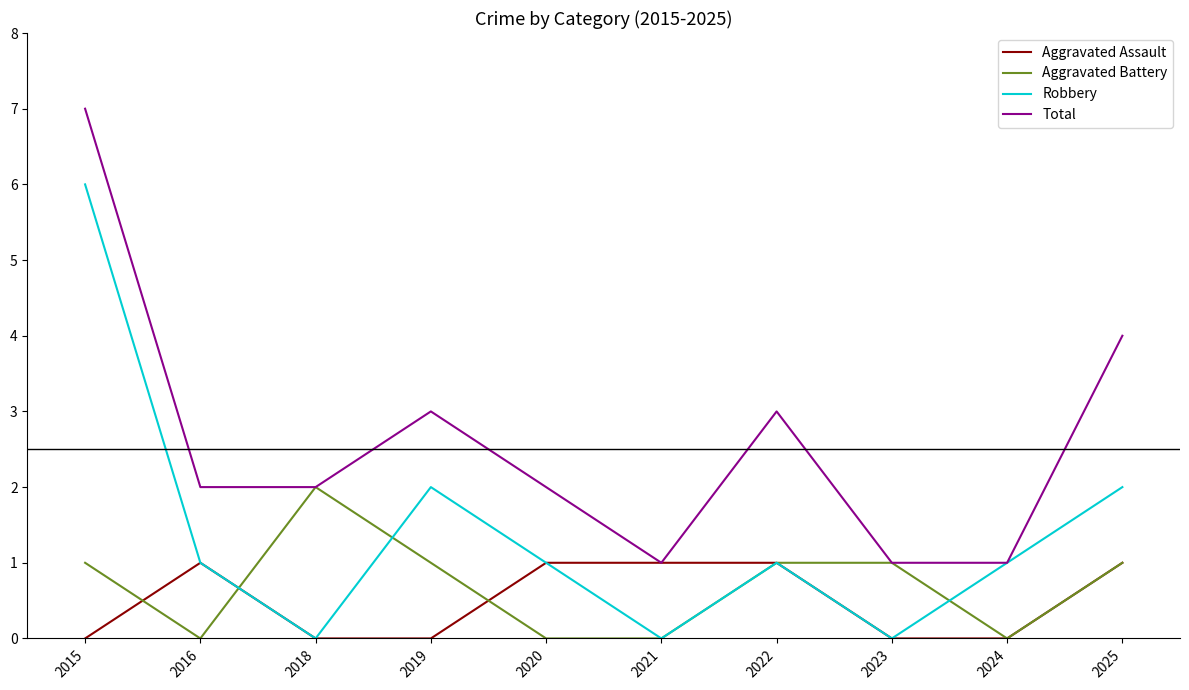

Does the chart have visible grid lines?

No